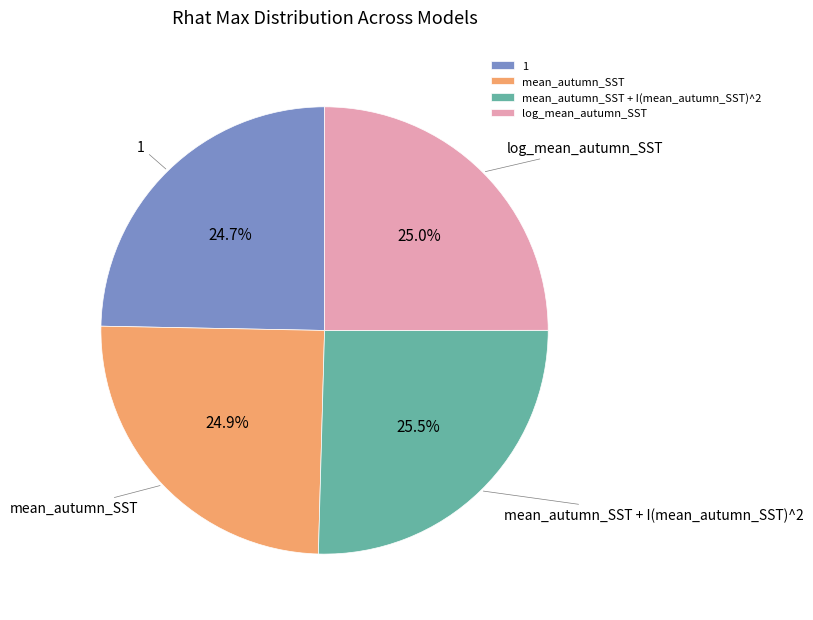

To the nearest percent, what is the average slice percentage?

25%